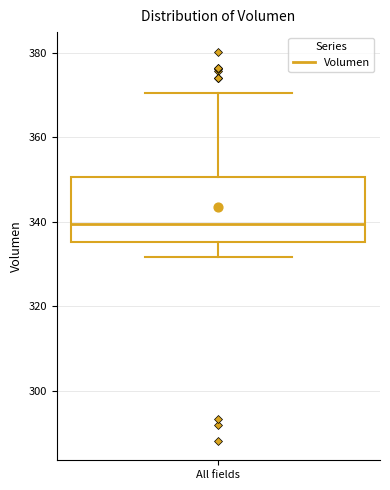

Where does the lower whisker of the box for All fields end on the y-axis? The values are not printed on the chart, so give them approximately, as read against the axis.

332